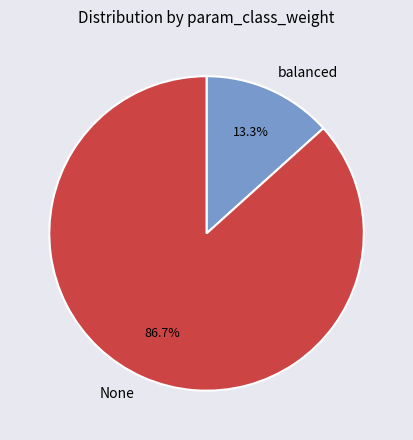

What is the largest slice in the pie chart?

None